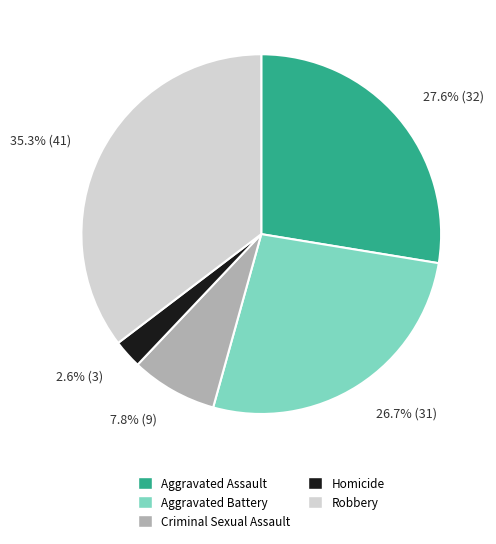

The Aggravated Assault slice represents 28% of the pie. True or false?

True